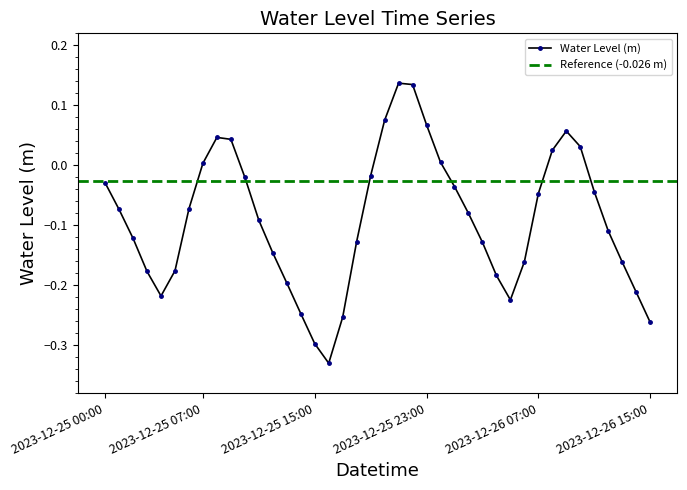

What is the label of the 12th point from the right?

2023-12-26 04:00